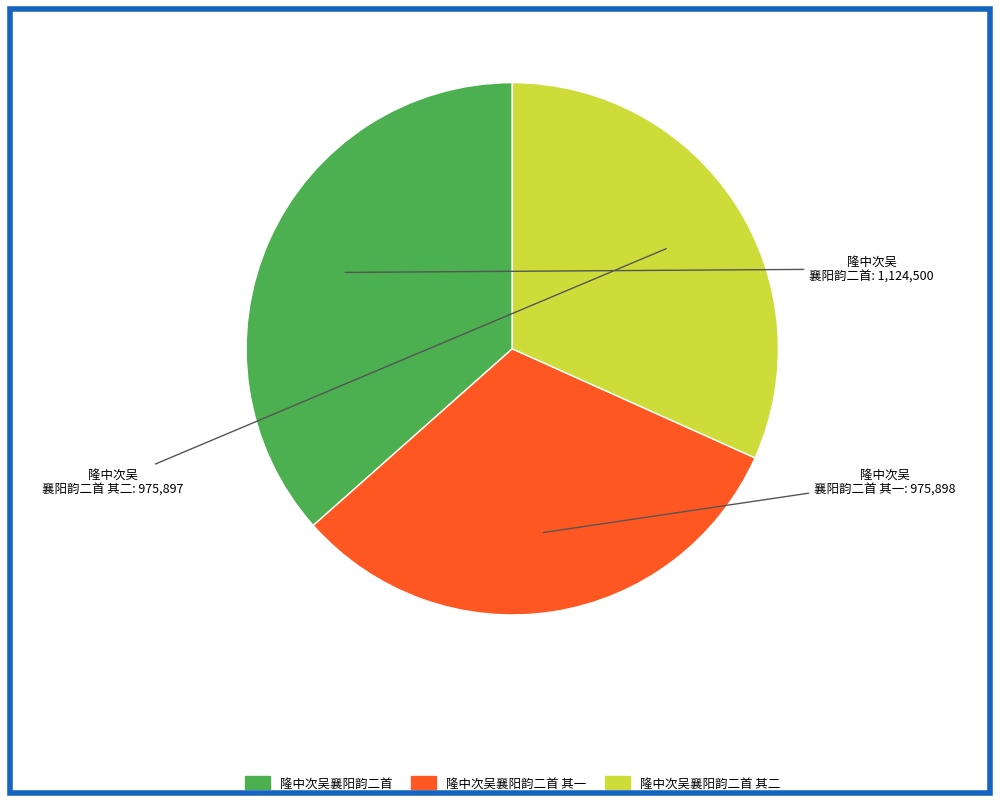

How many segments does this pie chart have?

3